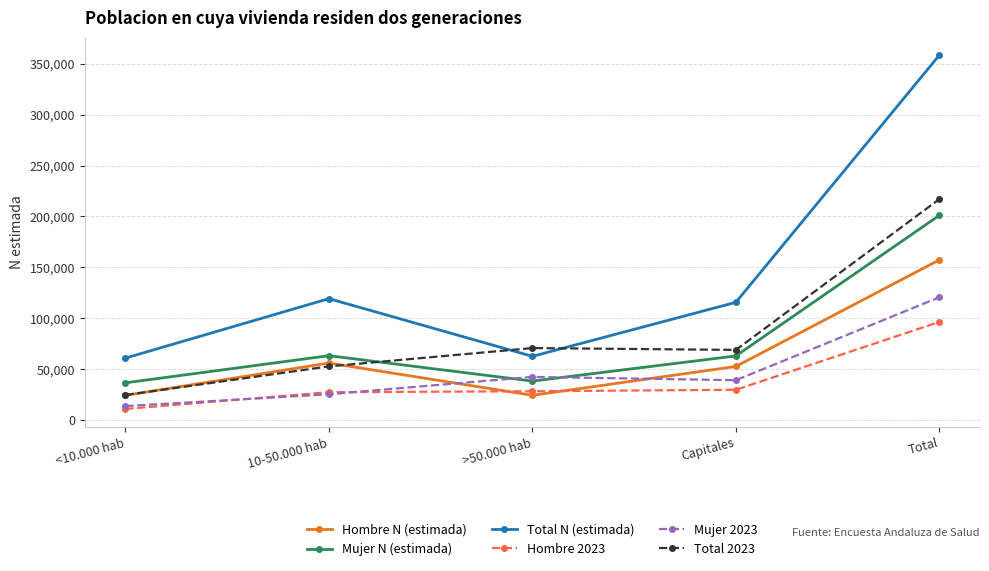

What is the lowest value of the Hombre N (estimada) series?

24300